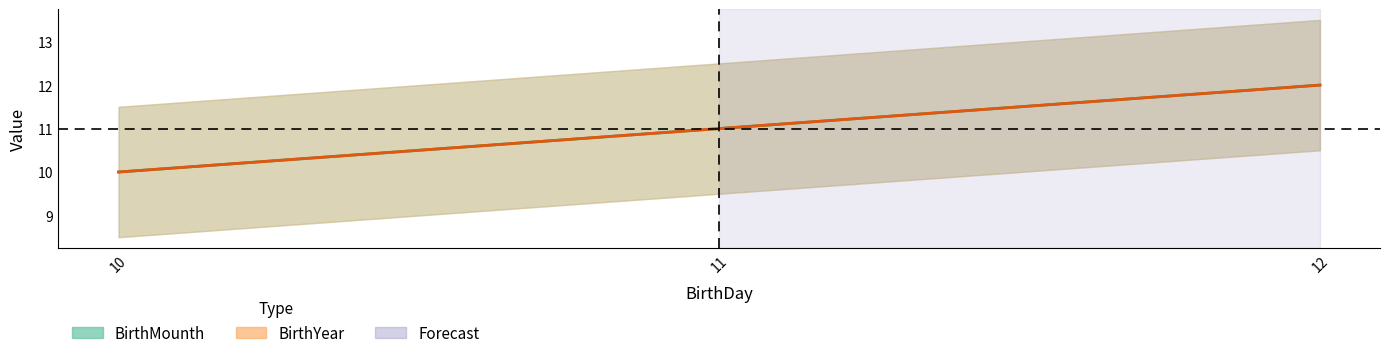

List the series in order of their peak value, highest first.

BirthMounth, BirthYear